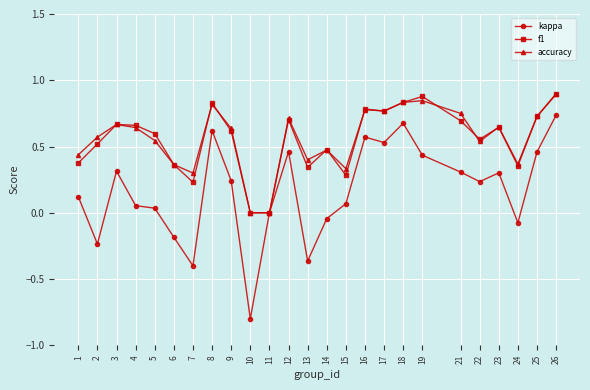

What is the sum of all kappa values?

4.1